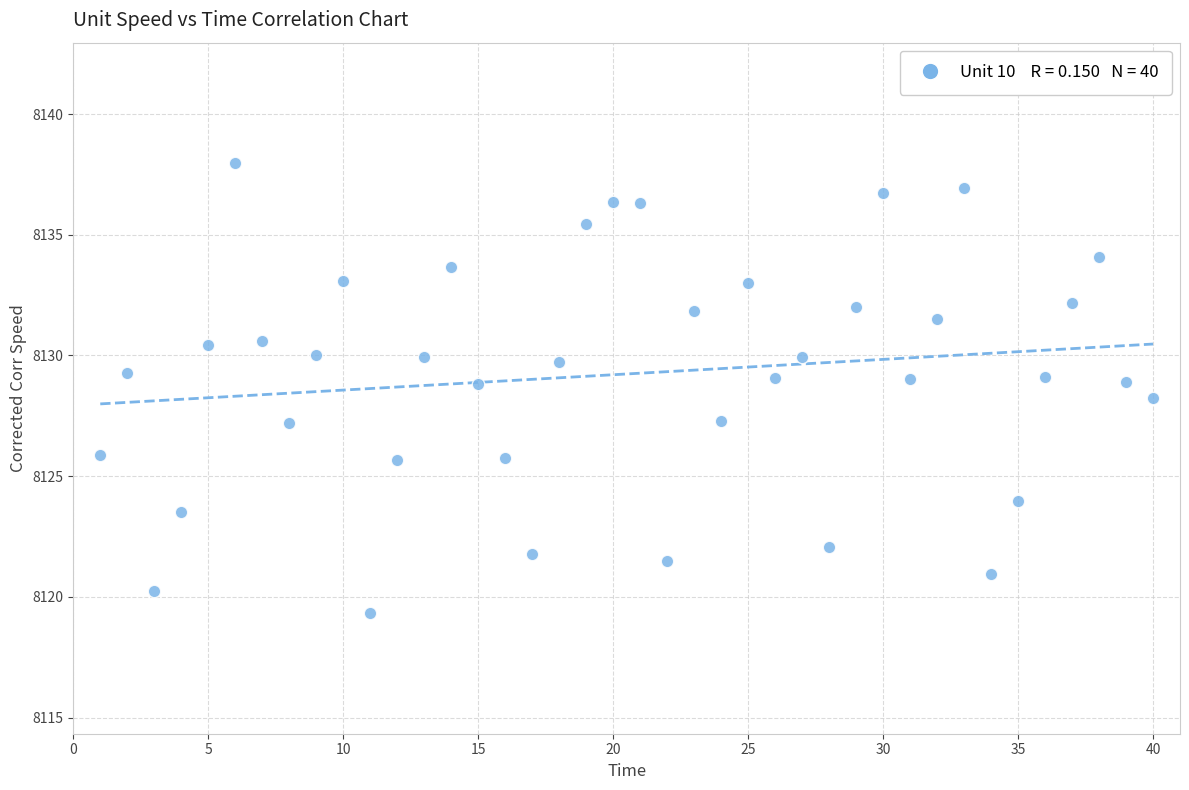

What is the range of Y values (max minus min)?

18.6